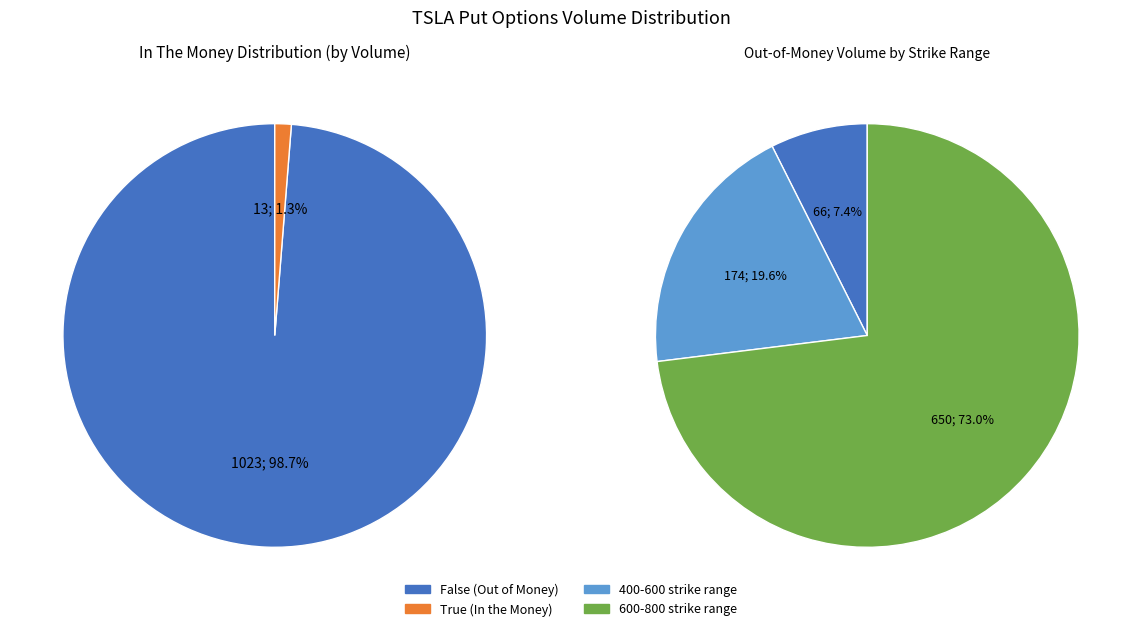

Is False the majority of the pie?

Yes